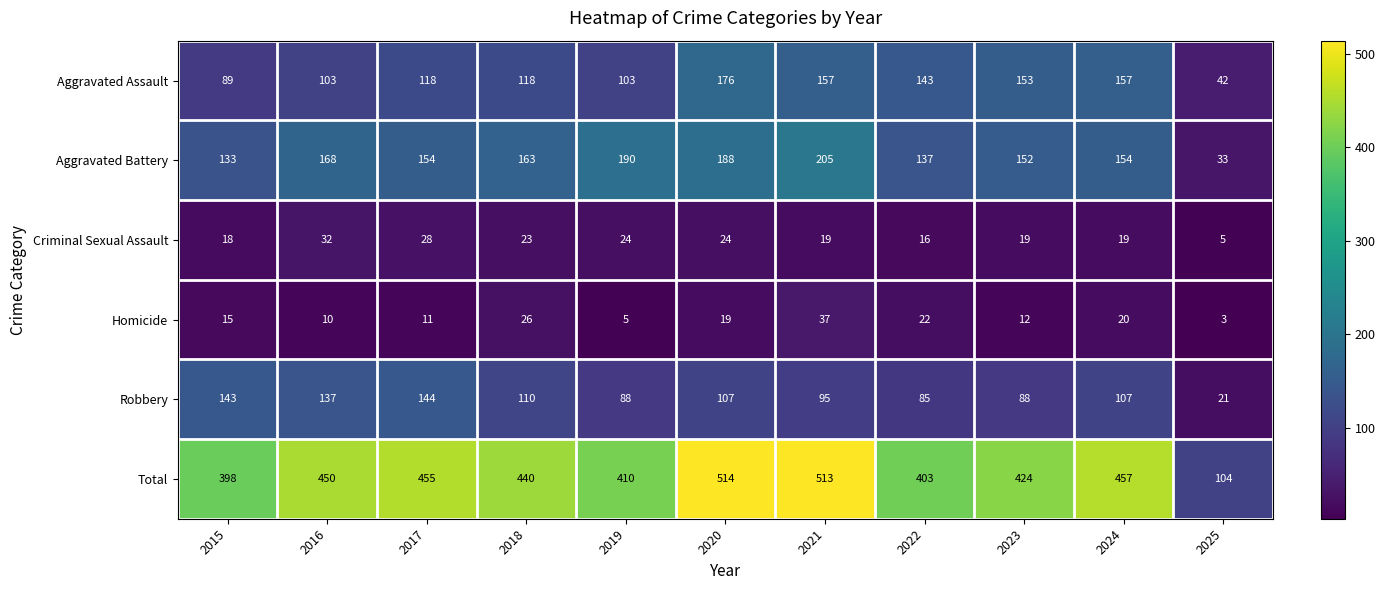

What is the sum of all Homicide values?

180